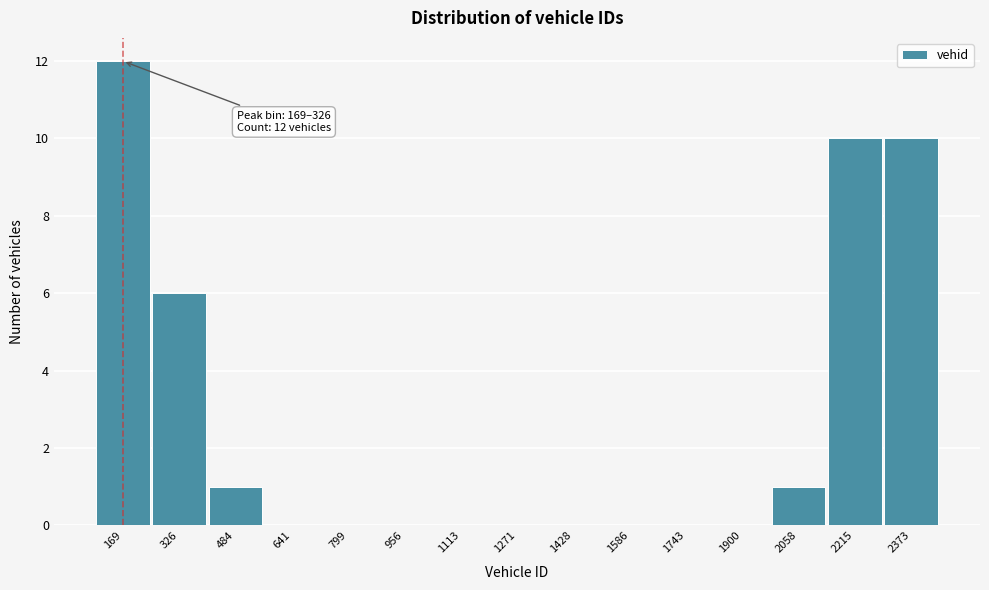

Reading right to left, list all the values displayed in this chart.

2373=10	2215=10	2058=1	1900=0	1743=0	1586=0	1428=0	1271=0	1113=0	956=0	799=0	641=0	484=1	326=6	169=12